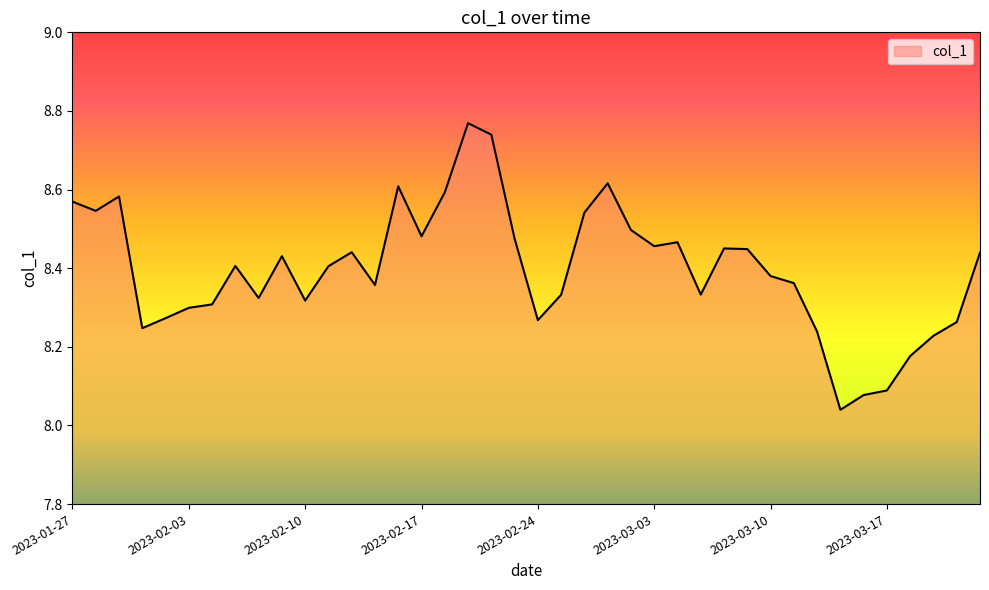

What is the difference between the maximum and minimum values?

0.7